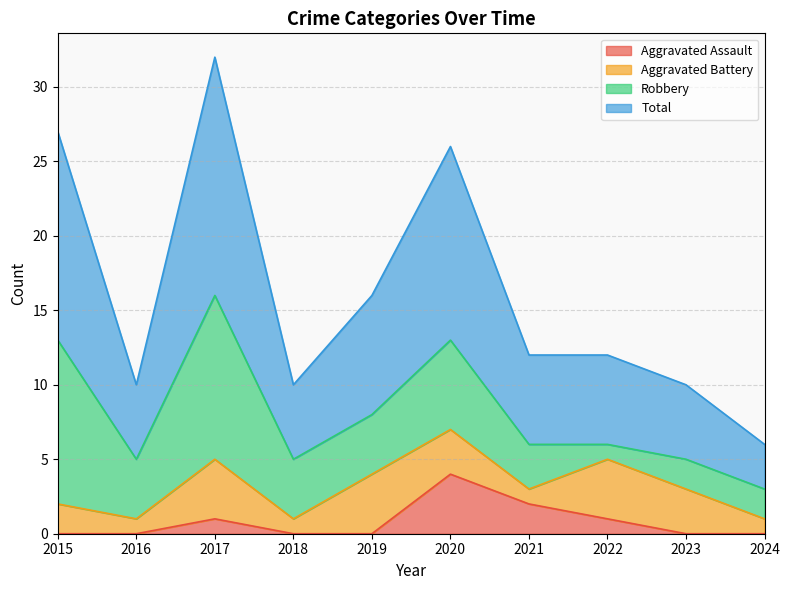

True or false: Aggravated Assault and Total intersect in this chart.

False